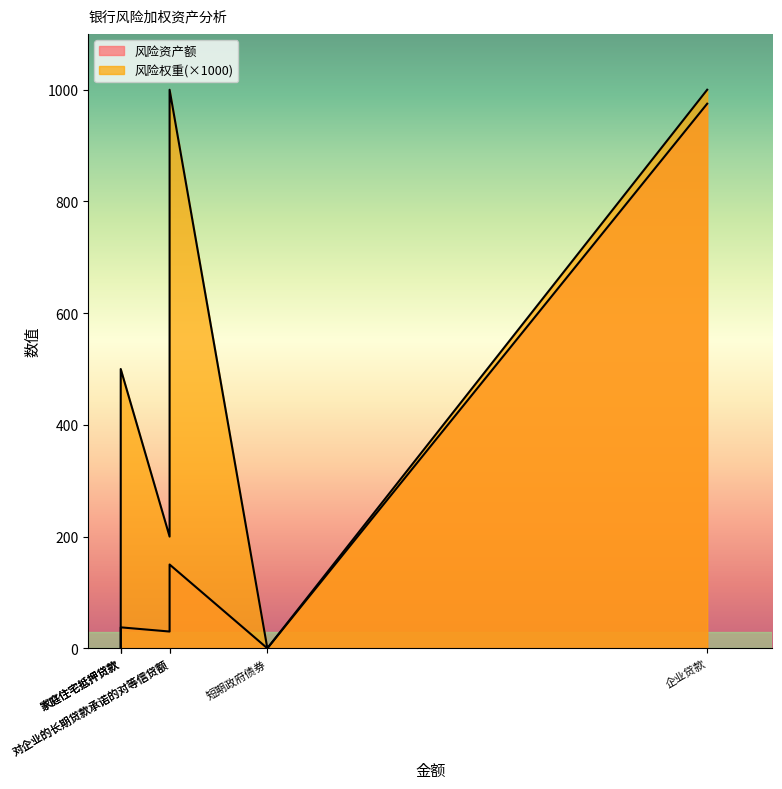

True or false: 风险资产额 and 风险权重 intersect in this chart.

False